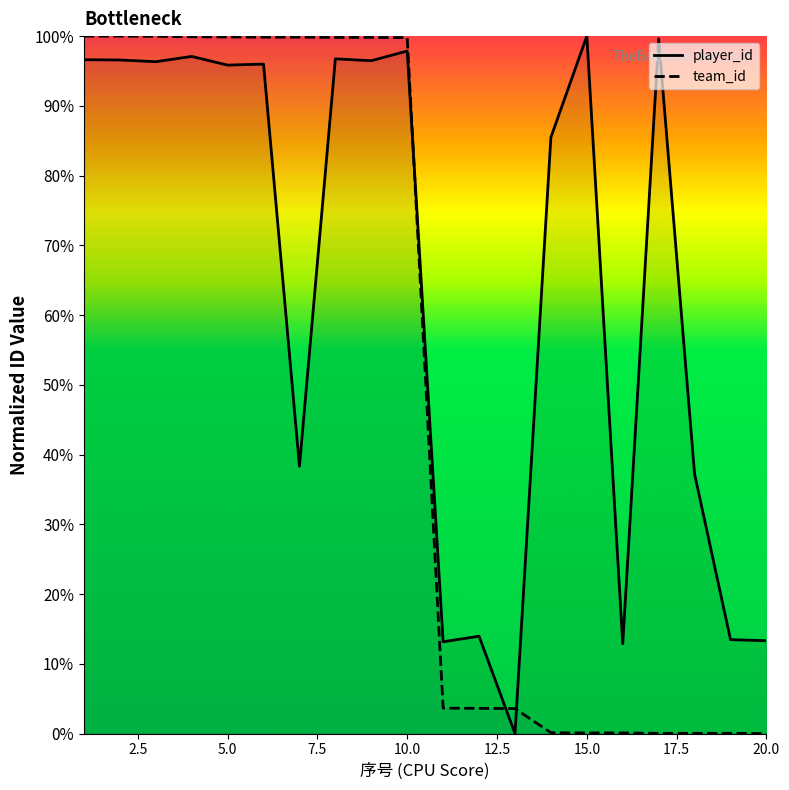

What is the spread (max minus min) of values at 9?

3.3